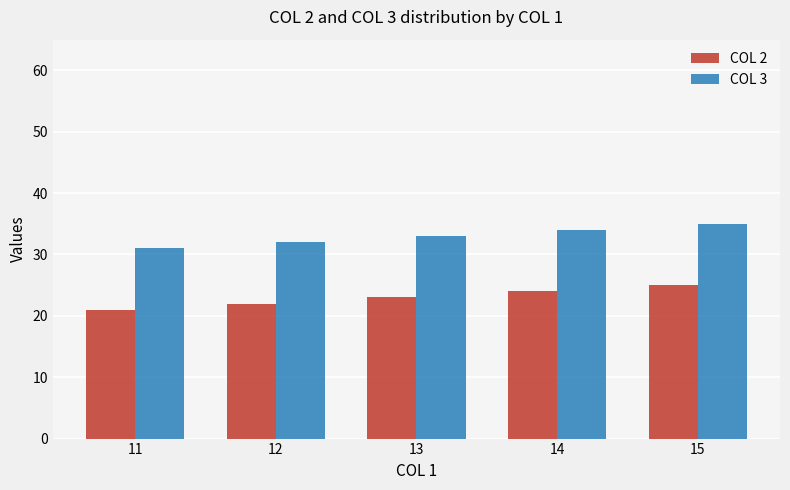

What is the approximate value of COL 2 at 13?

23